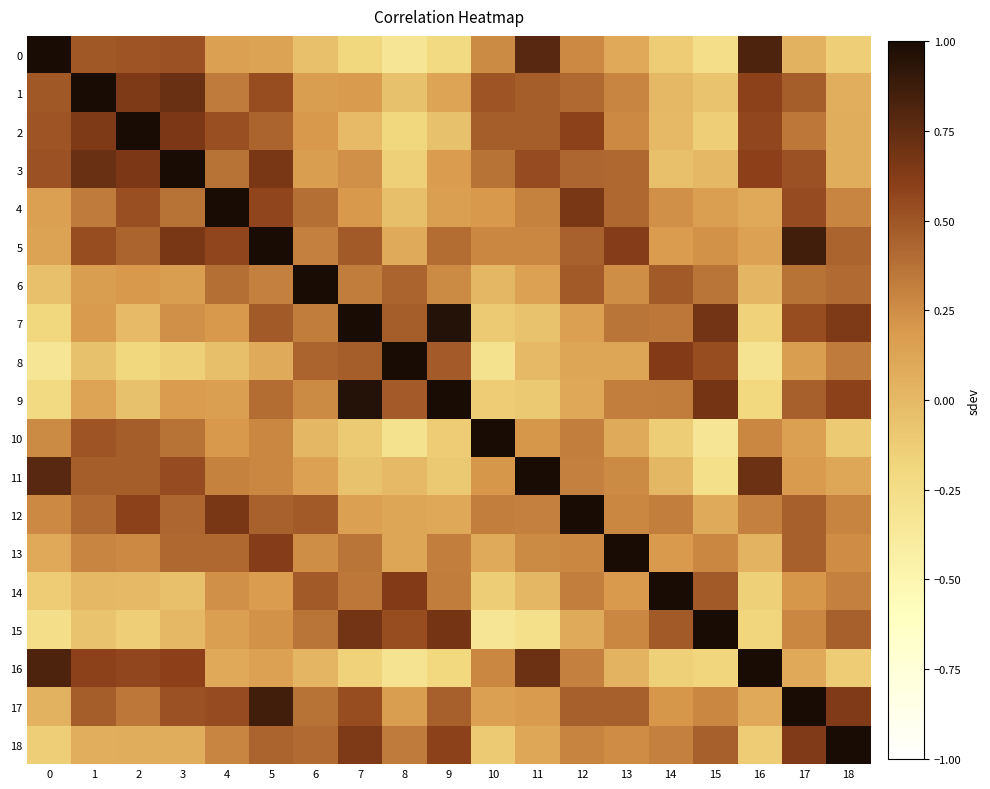

At 3, list the series in order from smallest to largest.

8, 14, 15, 18, 6, 9, 7, 4, 10, 13, 12, 17, 0, 11, 16, 2, 5, 1, 3